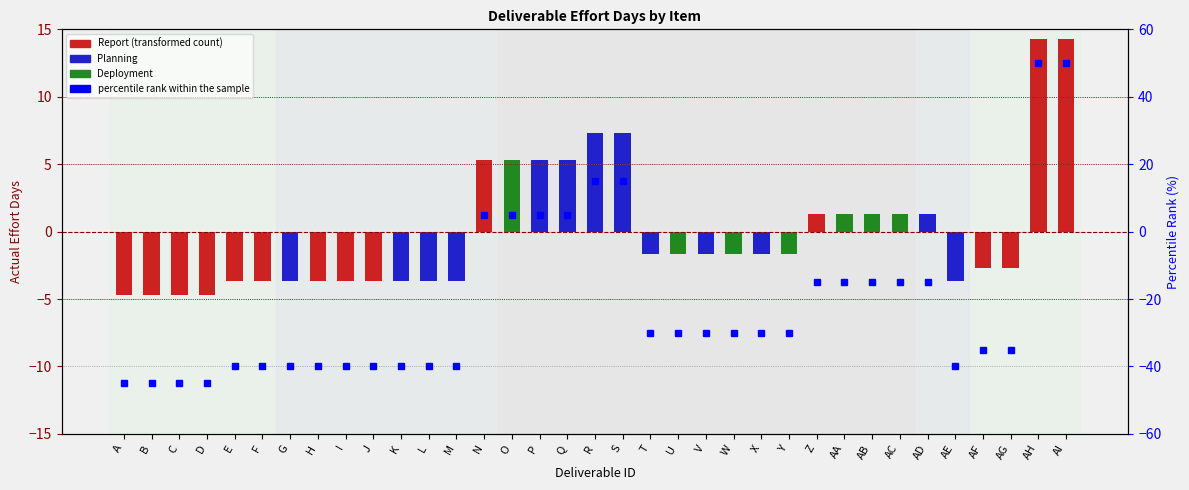

List the labels in order of value, smallest first.

A, B, C, D, E, F, G, H, I, J, K, L, M, AE, AF, AG, T, U, V, W, X, Y, Z, AA, AB, AC, AD, N, O, P, Q, R, S, AH, AI